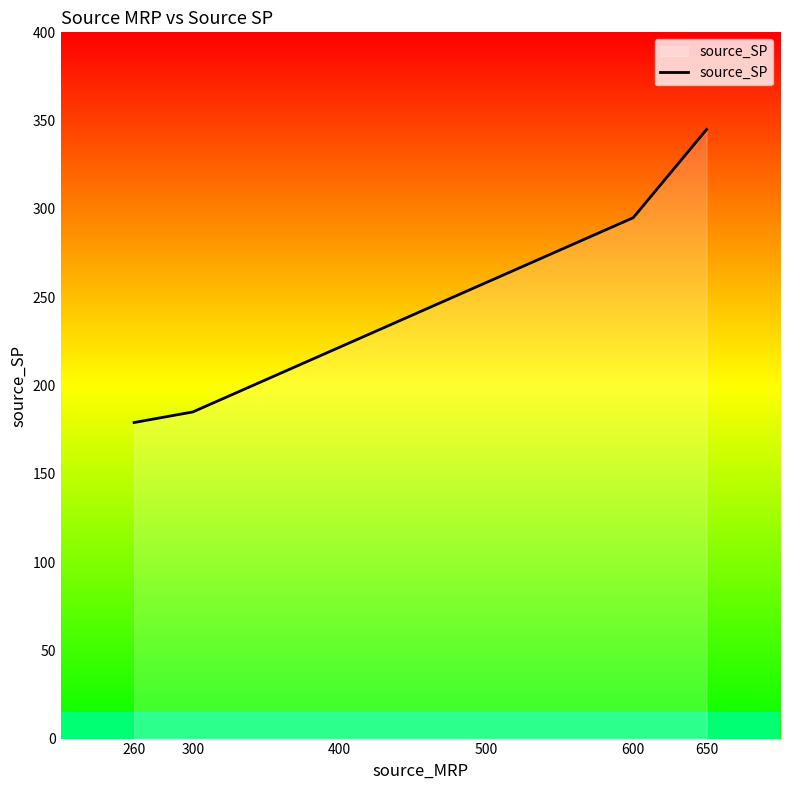

True or false: the data shows 519 at 650.

False